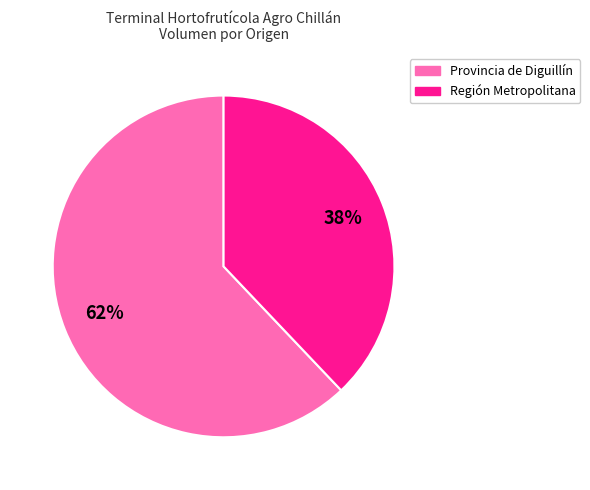

To the nearest percent, what portion does Región Metropolitana represent?

38%